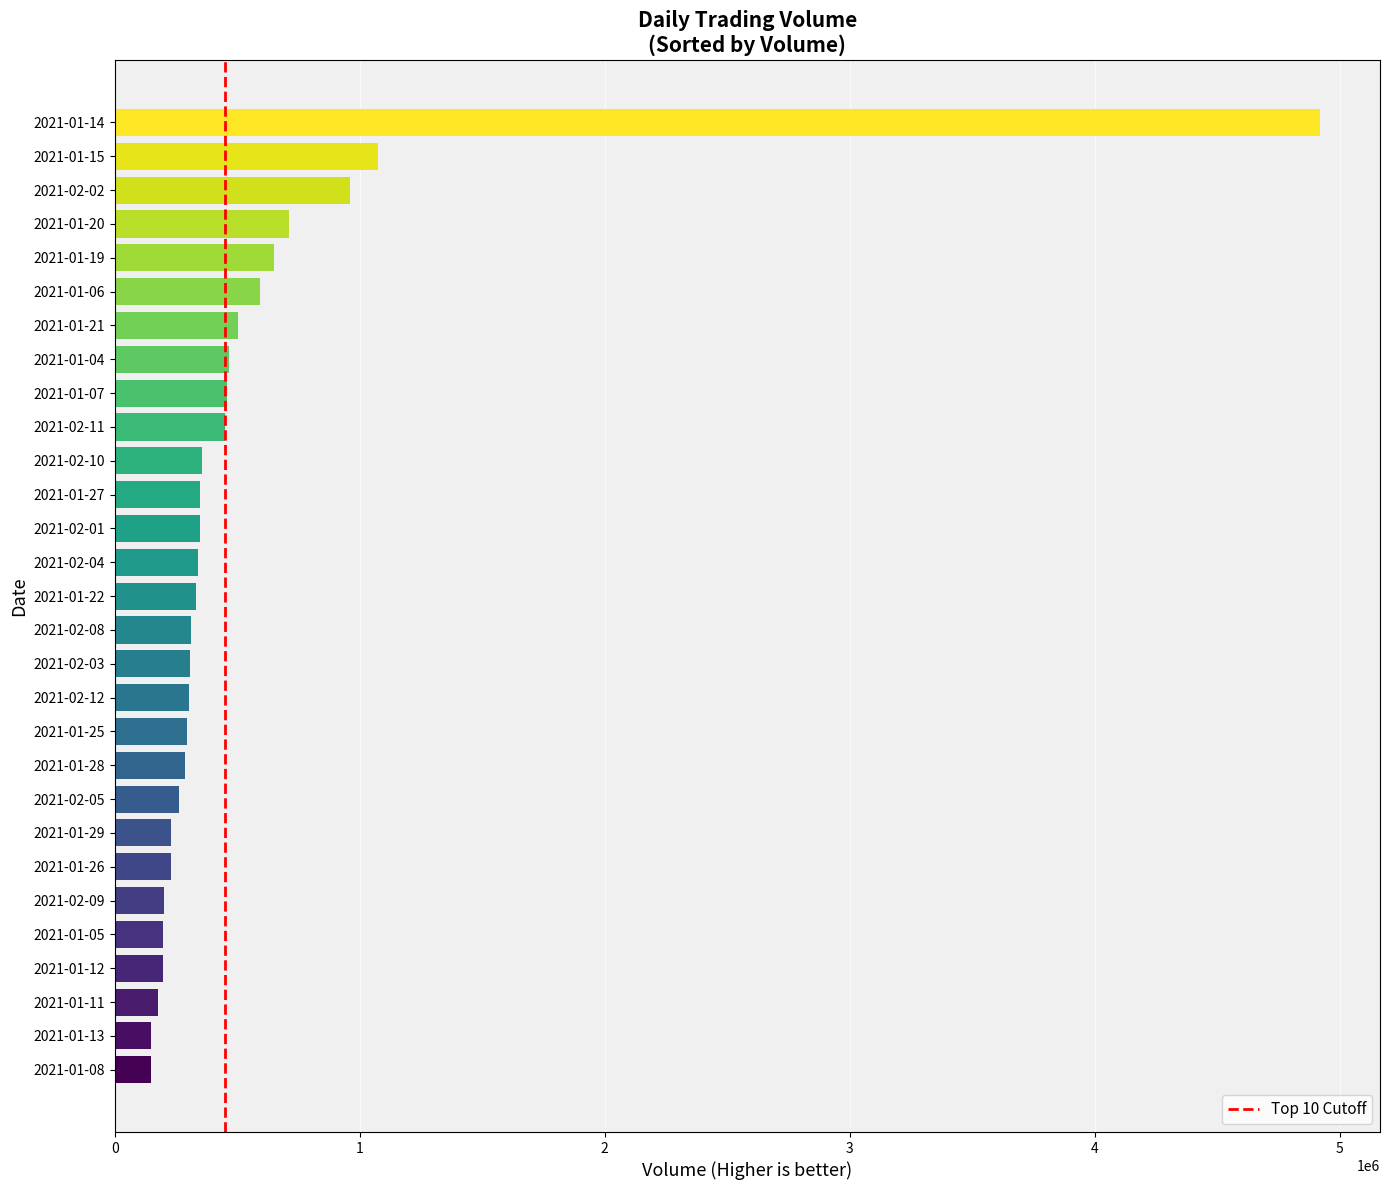

Which category has the highest value across all series?

2021-01-14